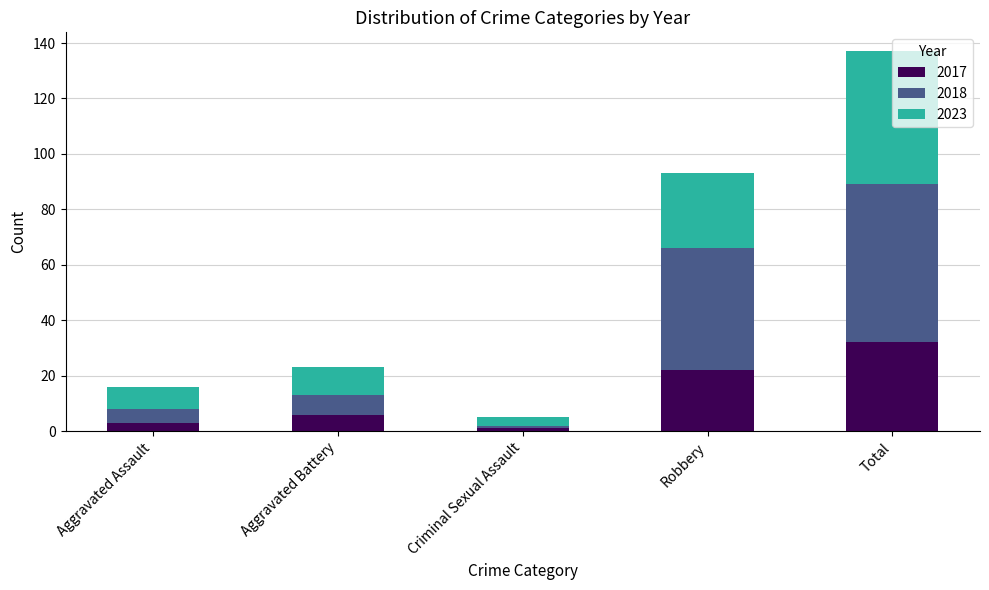

Which category has the highest value in the 2017 series?

Total